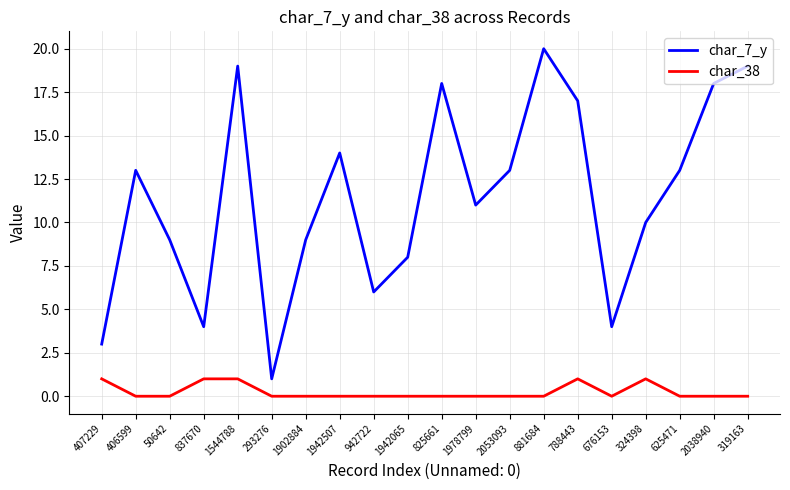

Rank the series at 1978799 from lowest to highest value.

char_38, char_7_y